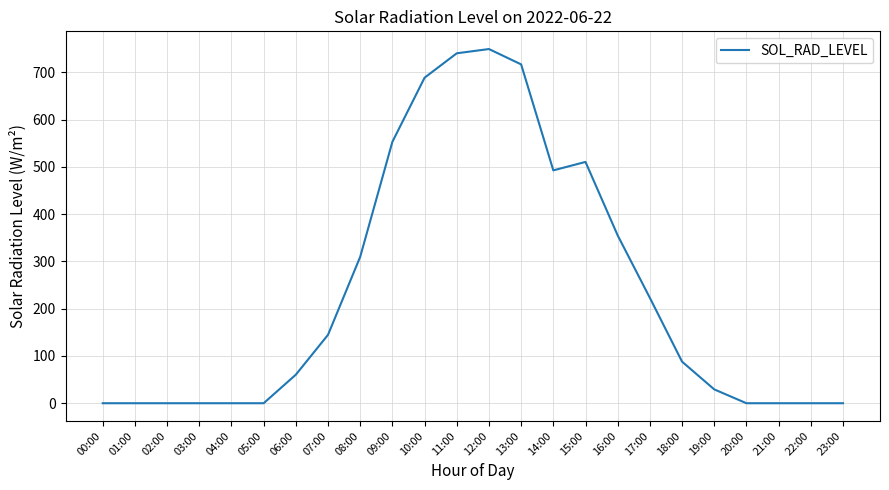

What is the difference between the maximum and minimum values?

749.1